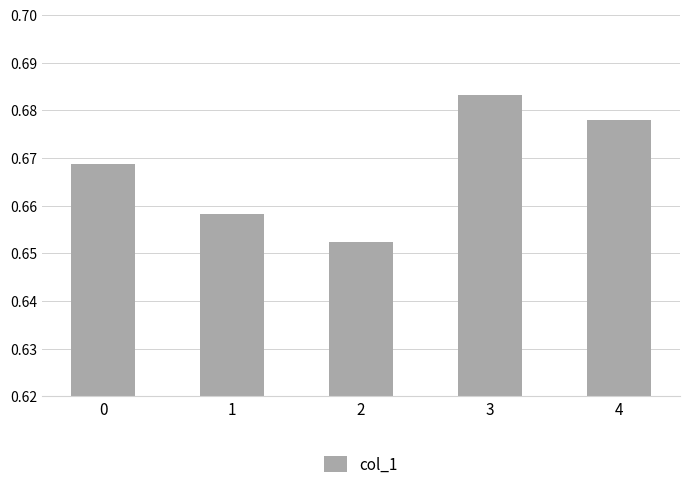

Which has a higher value, 4 or 3?

3